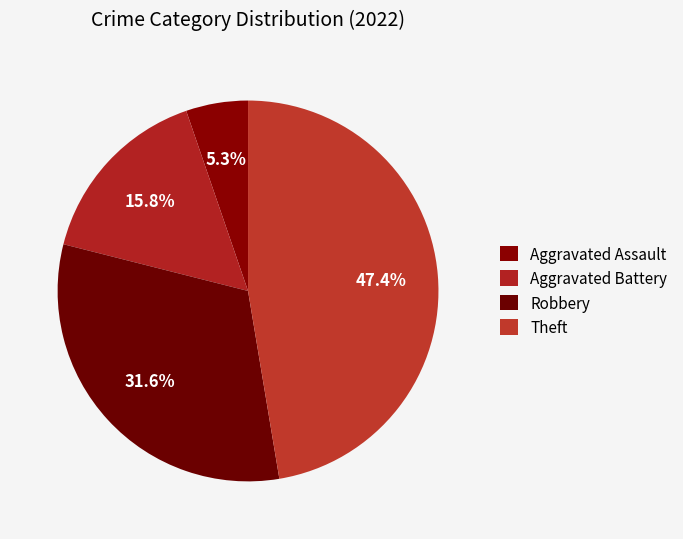

To the nearest percent, what is the difference between the Aggravated Assault and Theft slice percentages?

42%